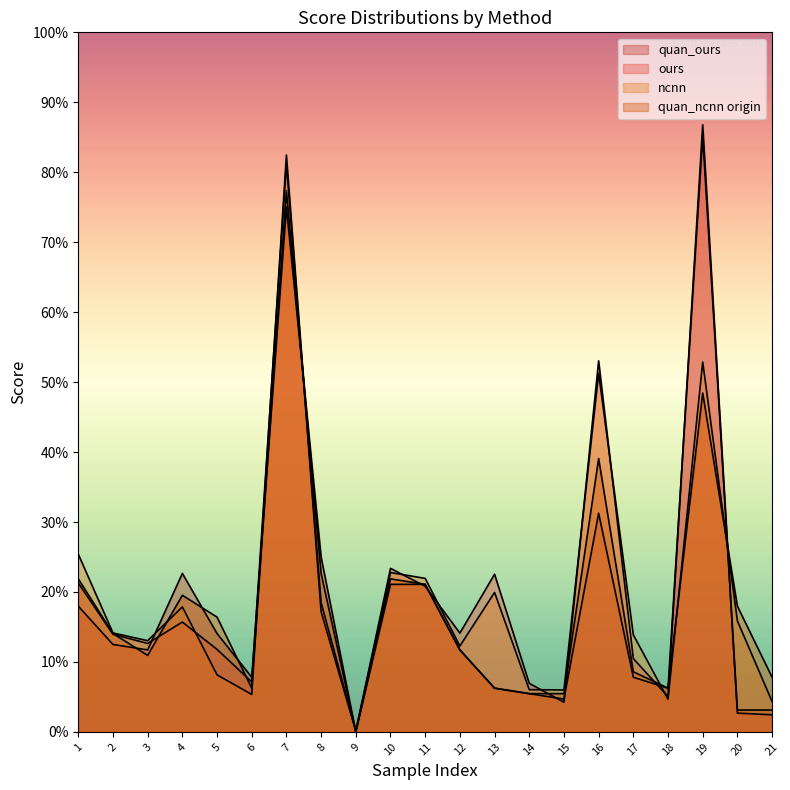

Which has a higher value, 16 or 17?

16